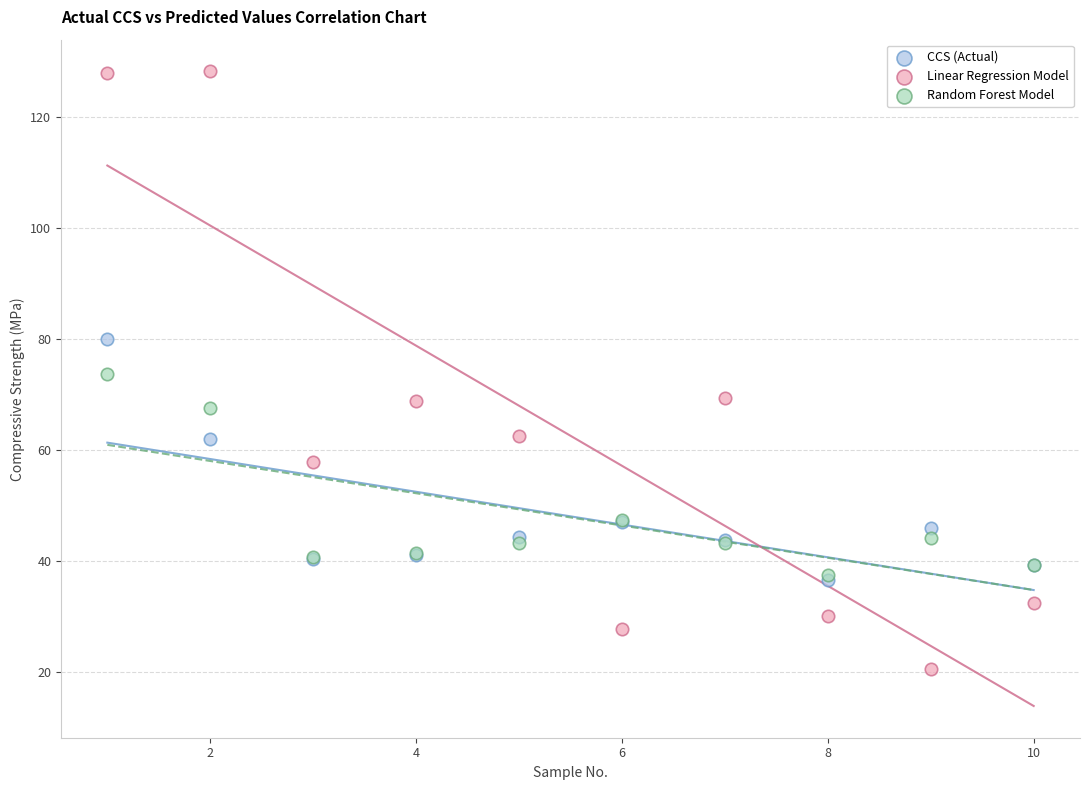

What are all the series names shown in the legend?

CCS (Actual), Linear Regression Model, Random Forest Model